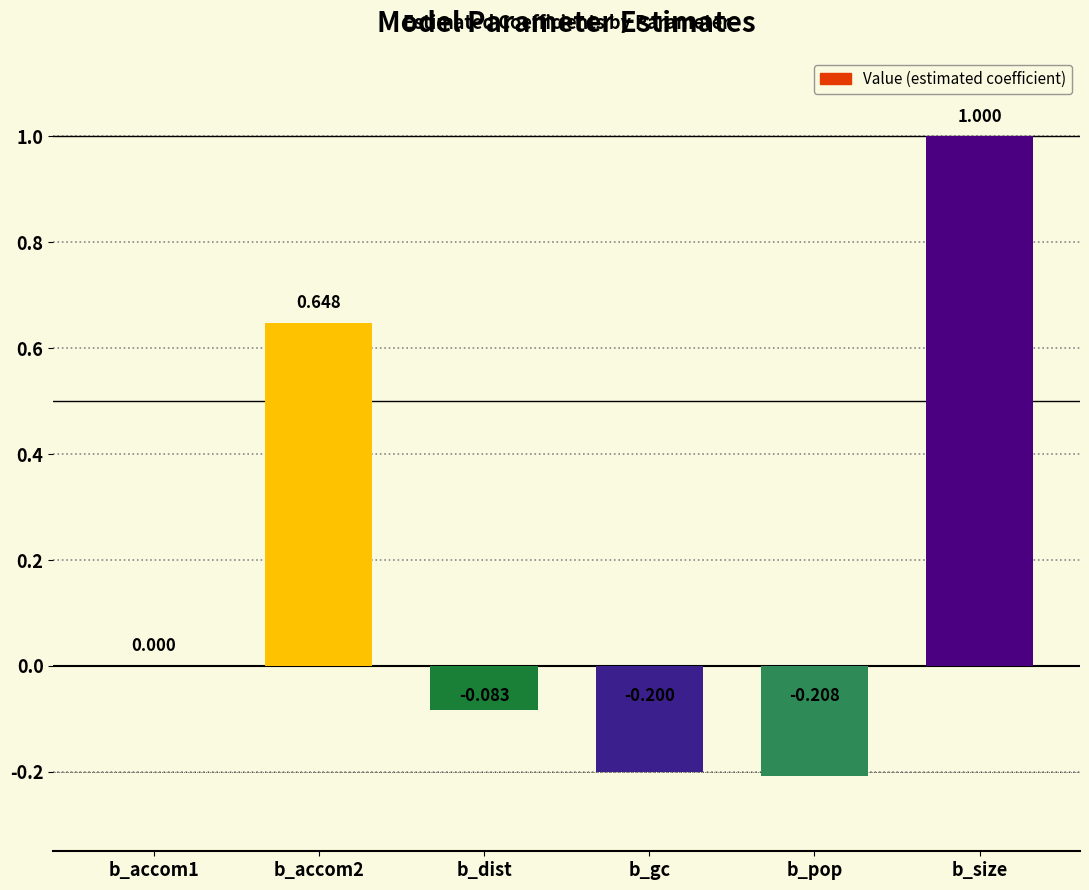

At which category does the chart reach its peak across all series?

b_size